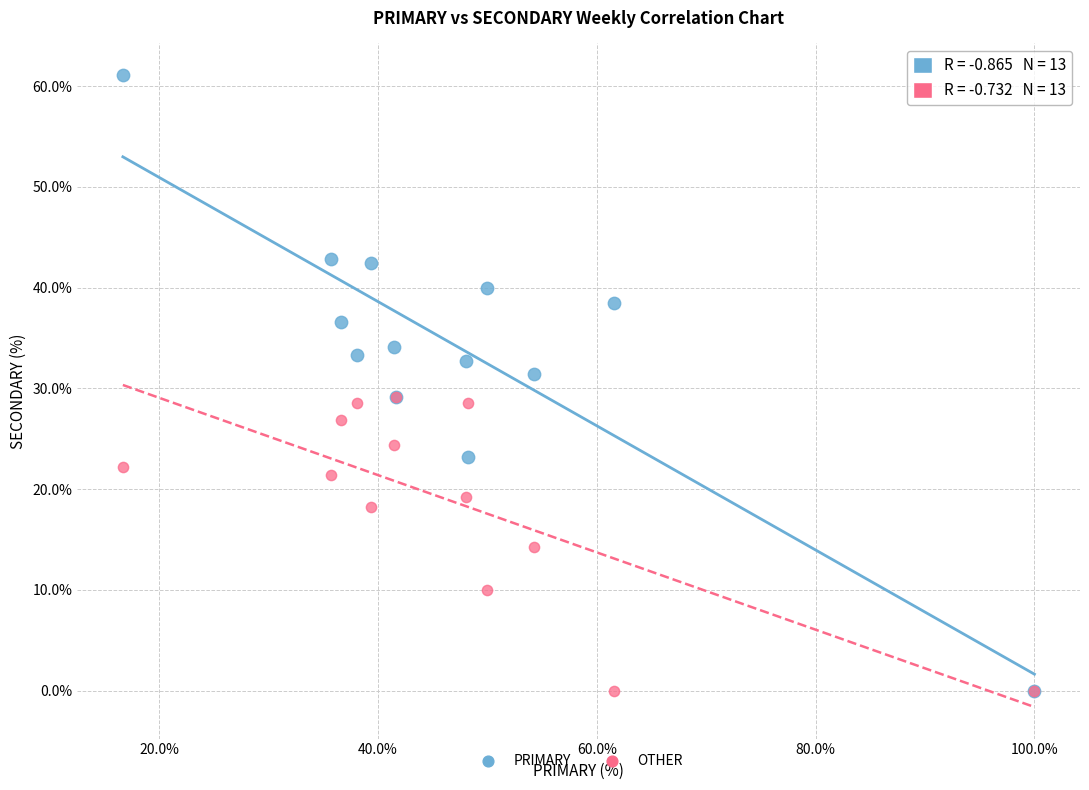

What are all the series names shown in the legend?

PRIMARY, OTHER